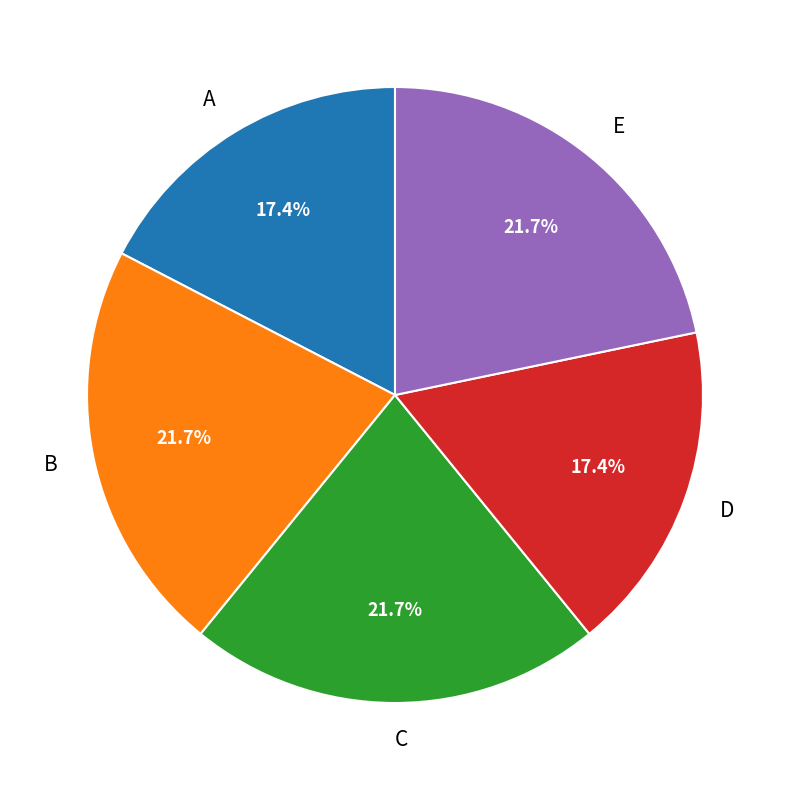

To the nearest percent, what is the difference between the D and E slice percentages?

4%